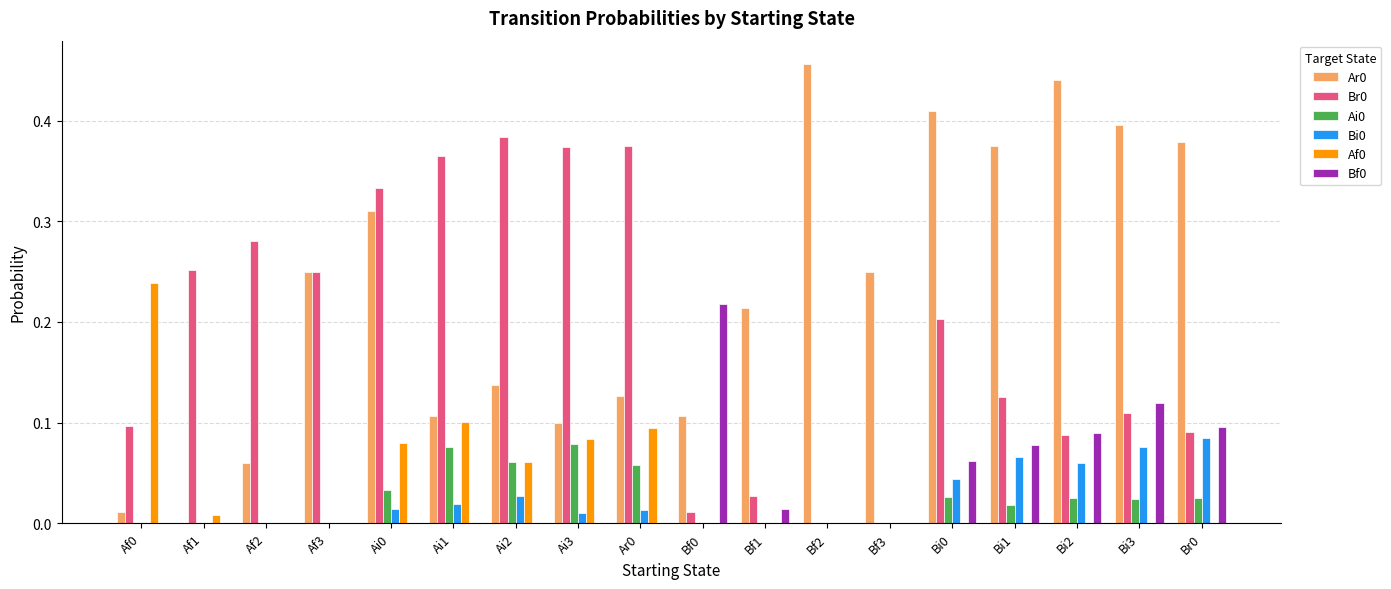

What is the sum of the Ar0 values at Bi0 and Bi2?

0.9